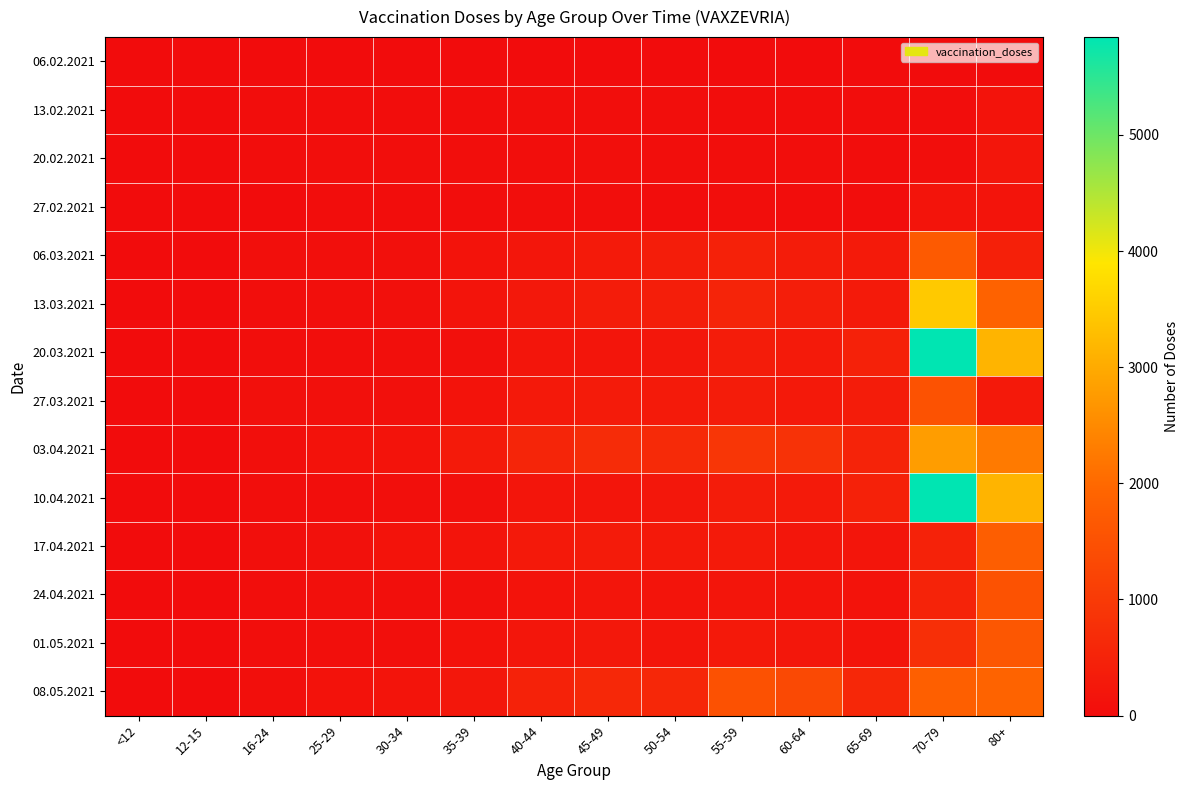

List the series in order of their peak value, lowest first.

06.02.2021, 13.02.2021, 27.02.2021, 20.02.2021, 24.04.2021, 27.03.2021, 01.05.2021, 06.03.2021, 17.04.2021, 08.05.2021, 03.04.2021, 13.03.2021, 20.03.2021, 10.04.2021